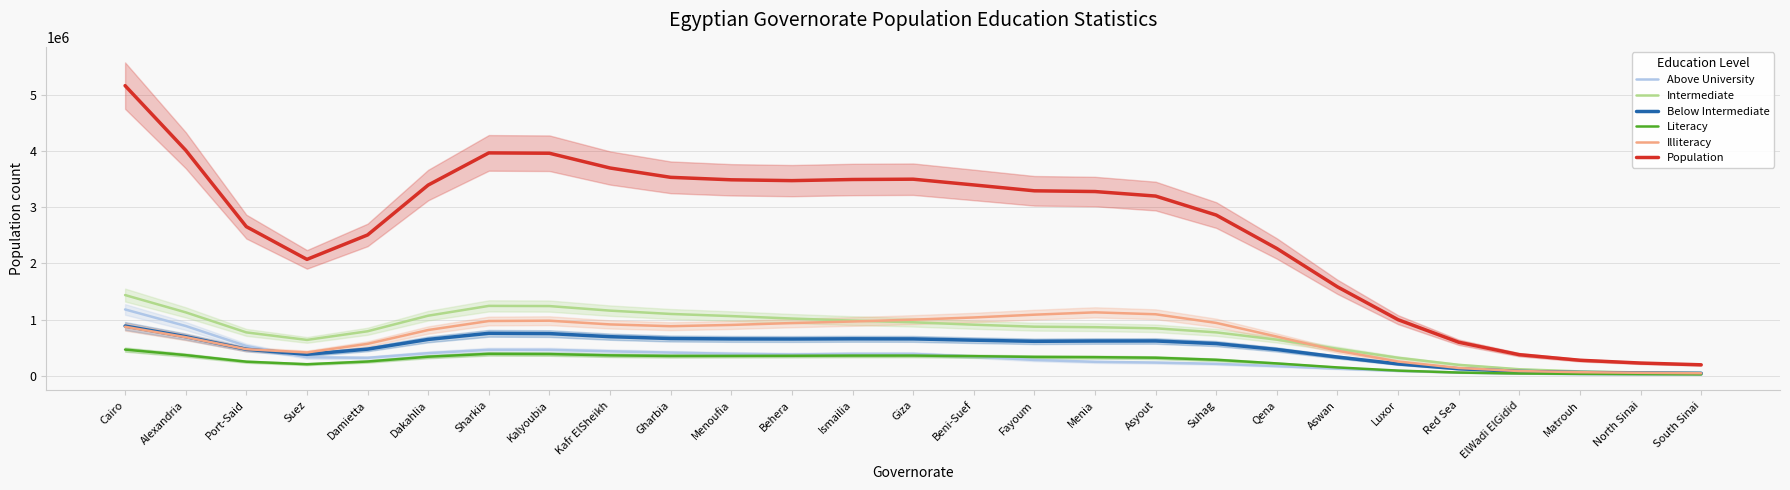

How many data points in Population are above 3275714?

14